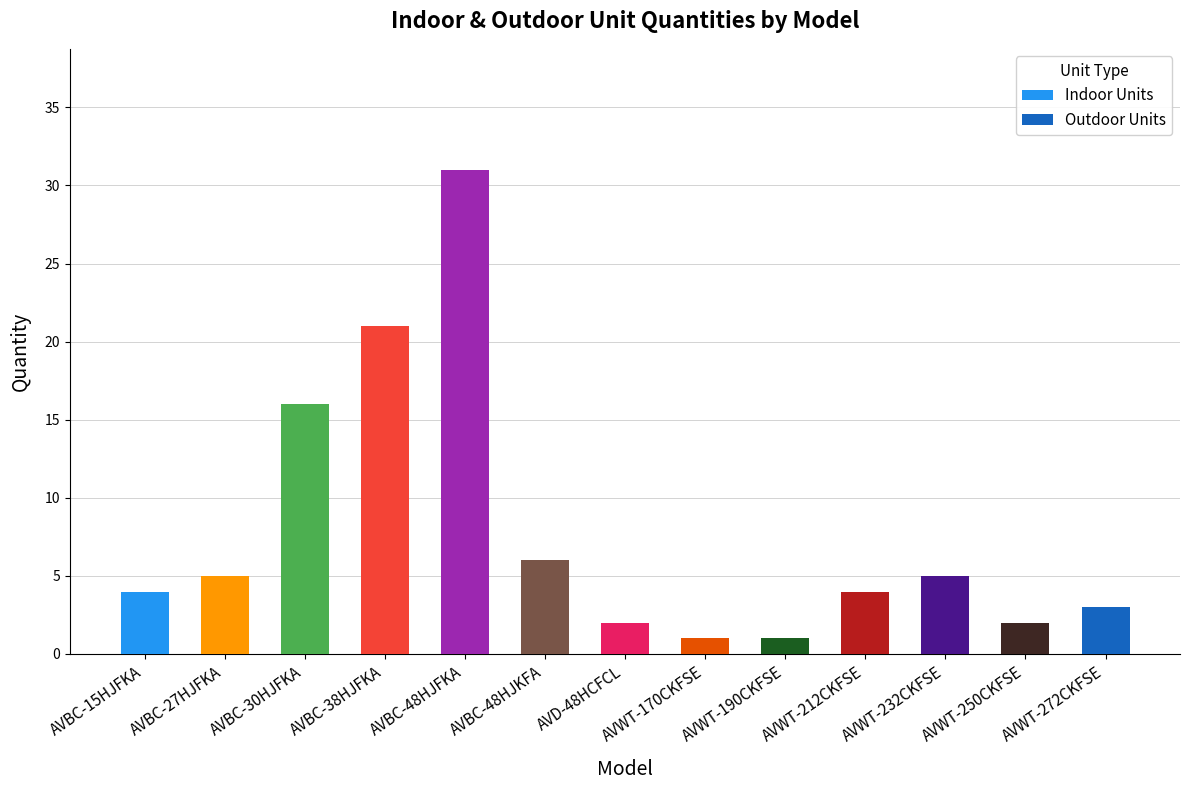

At which category is the sum across all series the highest?

AVBC-48HJFKA